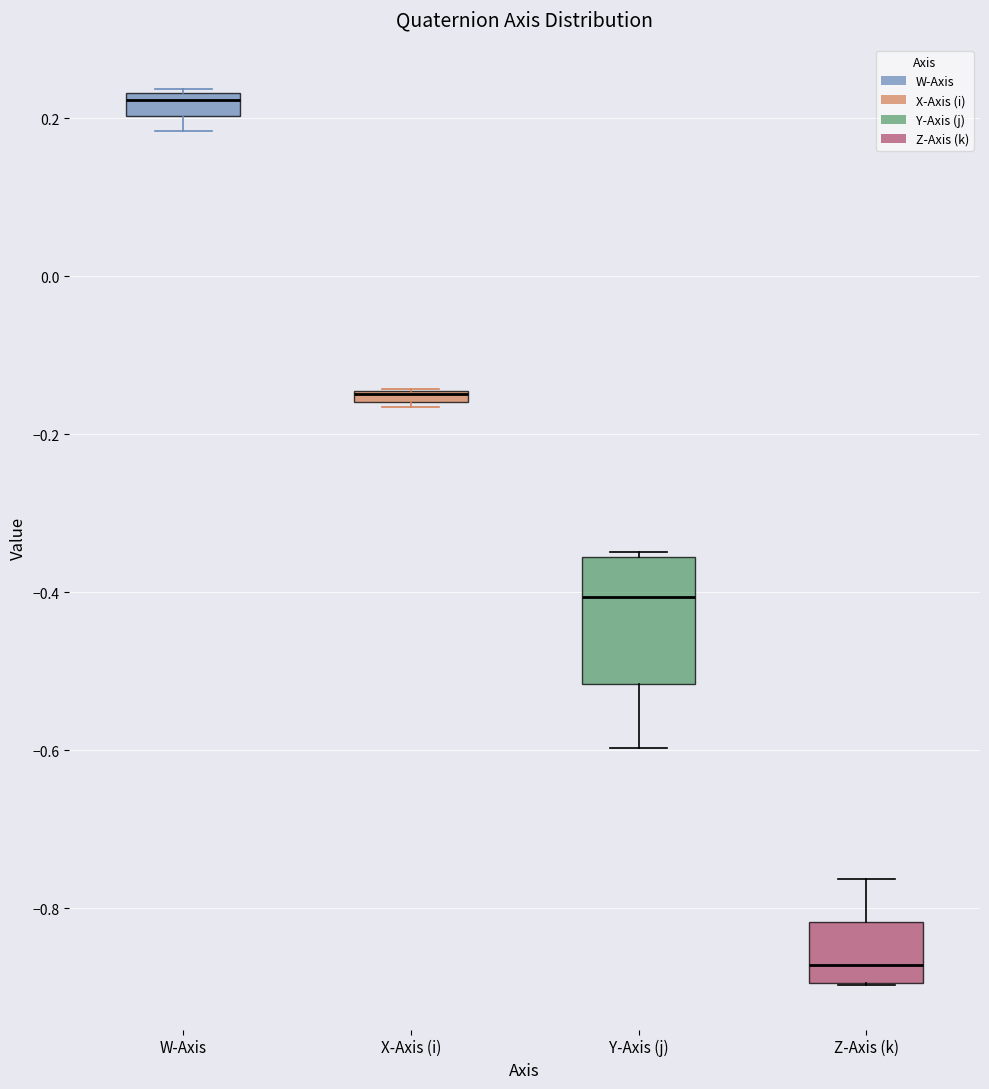

Comparing the boxes themselves (not the whiskers), which one is the tallest?

Y-Axis (j)